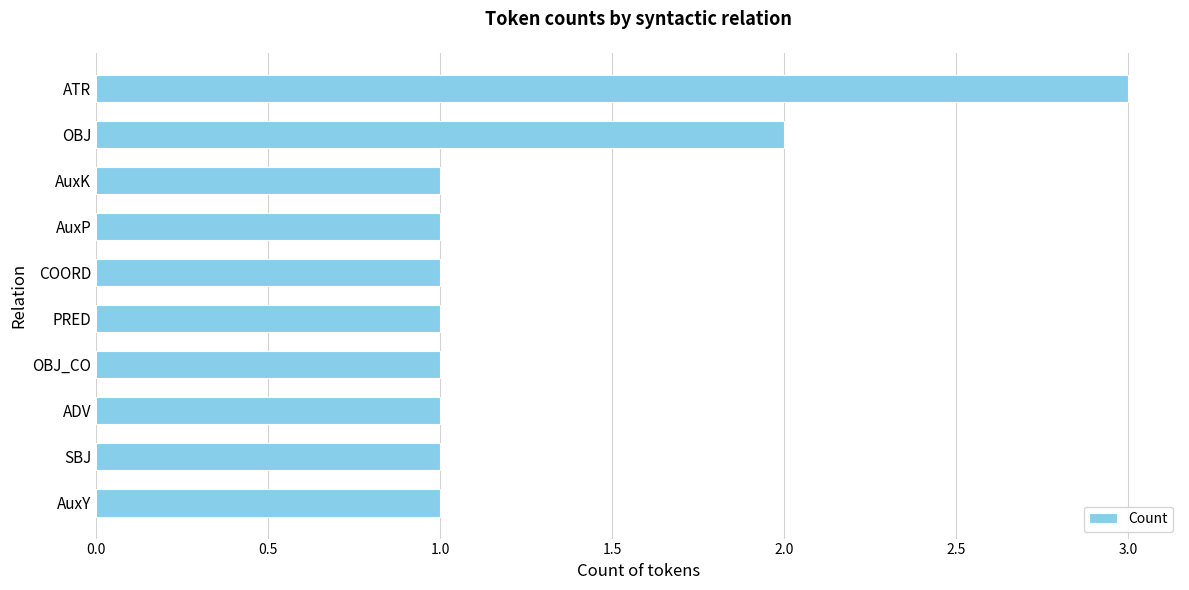

Where is the data nearest to the value 2?

OBJ